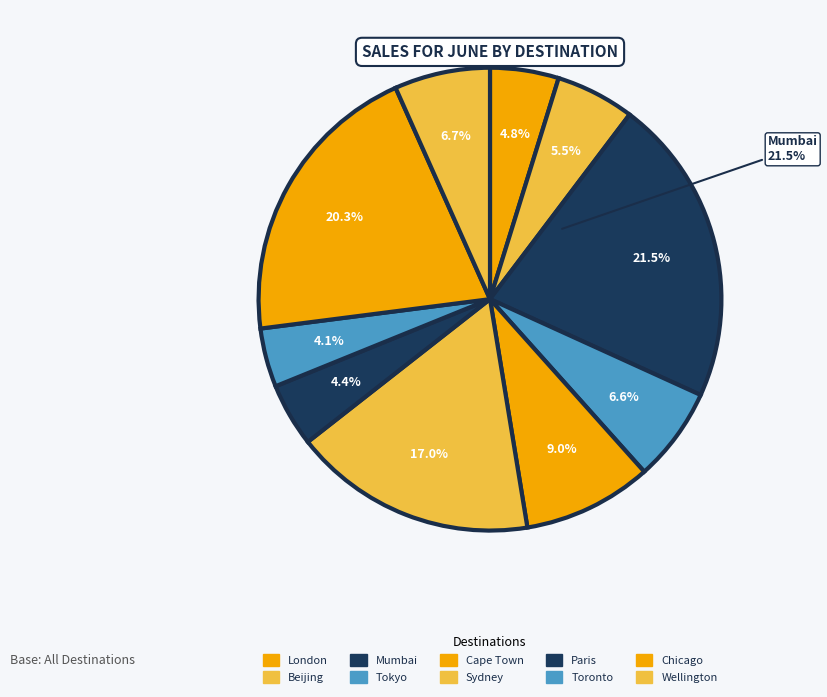

Rank the categories by value from highest to lowest.

Mumbai, Chicago, Sydney, Cape Town, Wellington, Tokyo, Beijing, London, Paris, Toronto